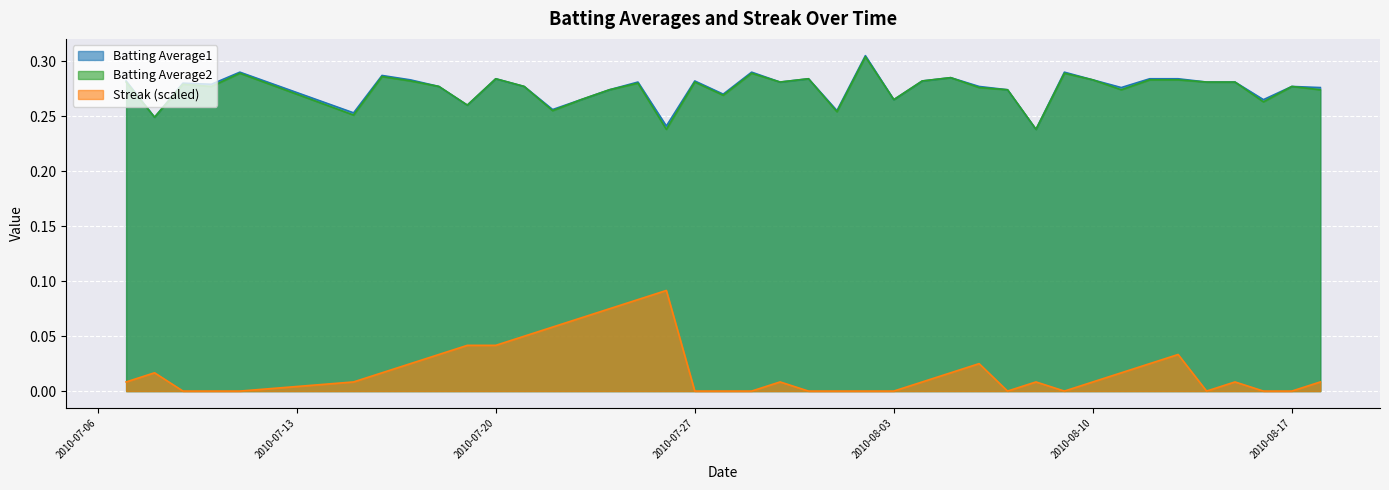

How many positive values does the Streak series have?

25